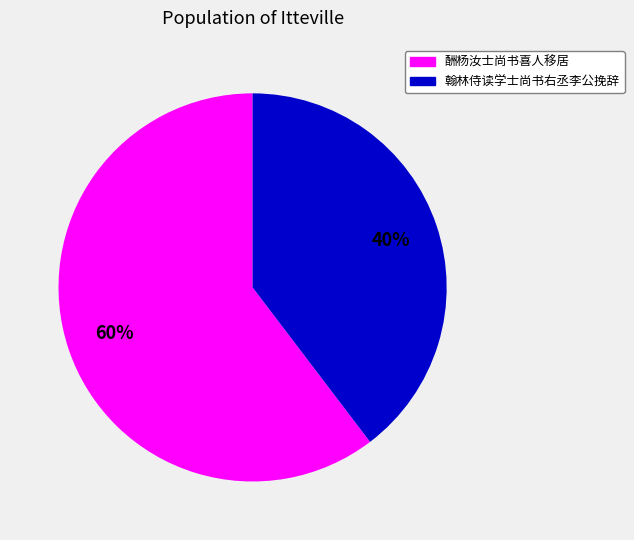

To the nearest percent, what is the average slice percentage?

50%